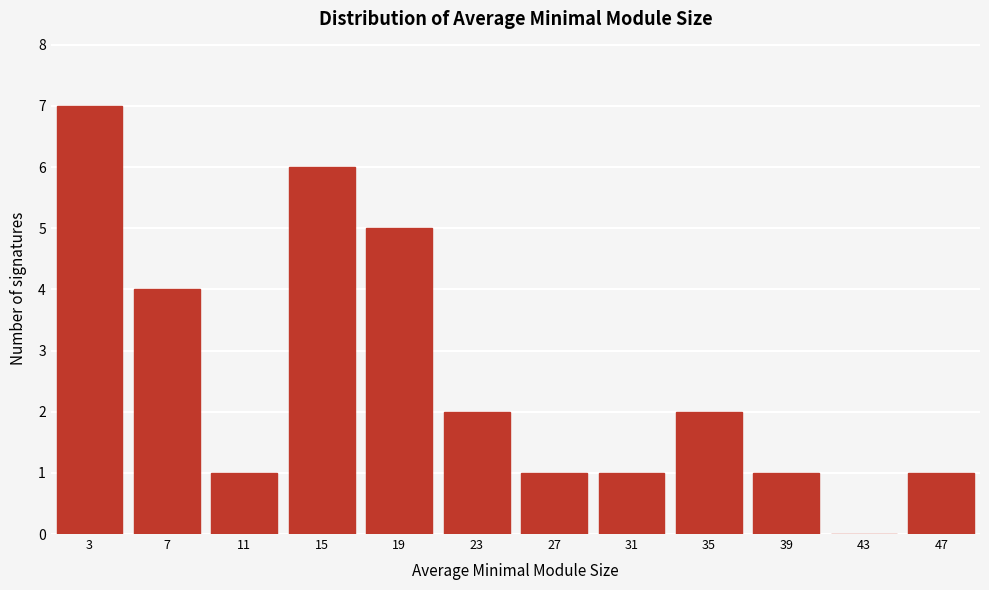

Reading left to right, transcribe all the data shown in this chart.

3=7	7=4	11=1	15=6	19=5	23=2	27=1	31=1	35=2	39=1	43=0	47=1